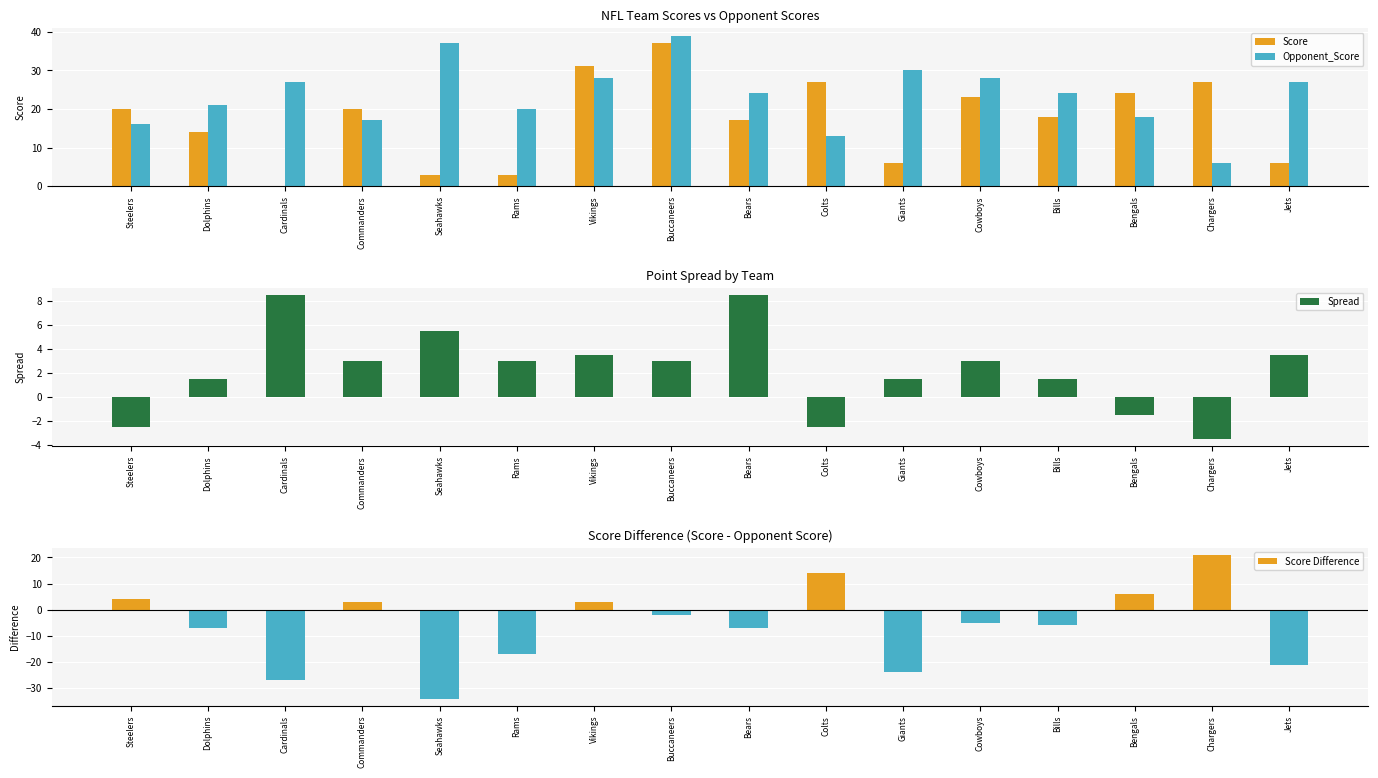

Which category has the lowest value in the Spread series?

Chargers